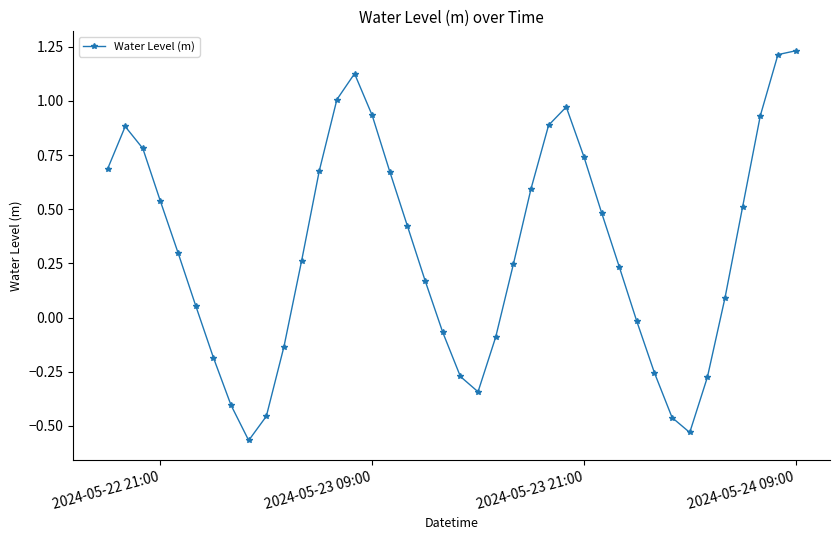

What is the difference between the maximum and minimum values?

1.8